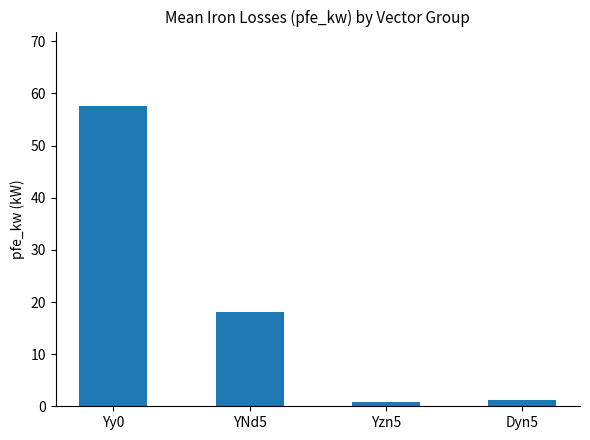

What is the label of the 3rd bar from the left?

Yzn5